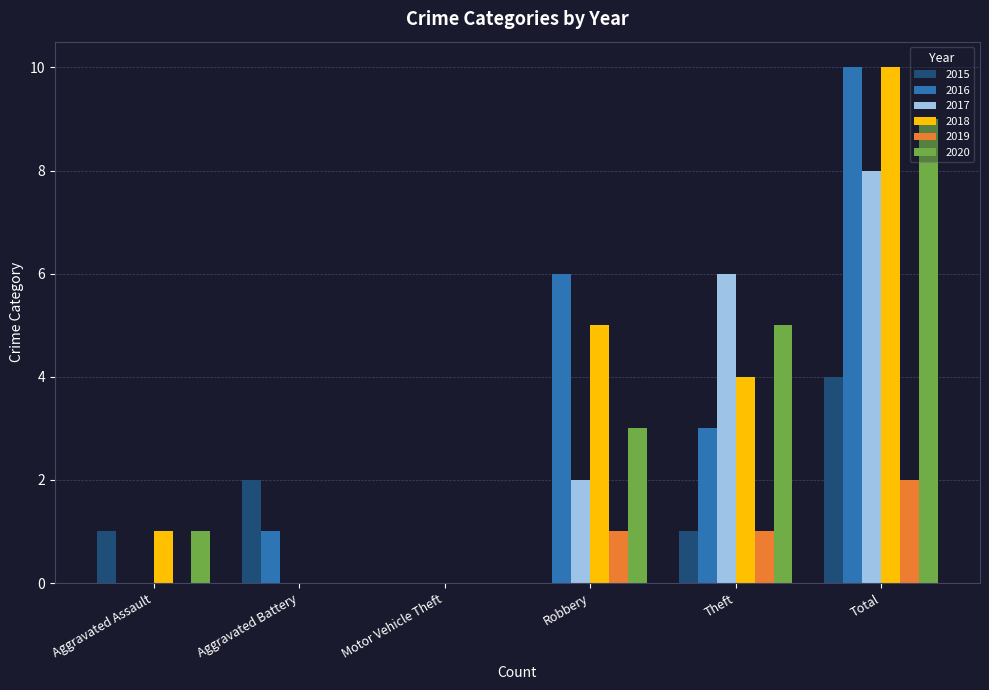

What is the maximum value shown in the chart?

10